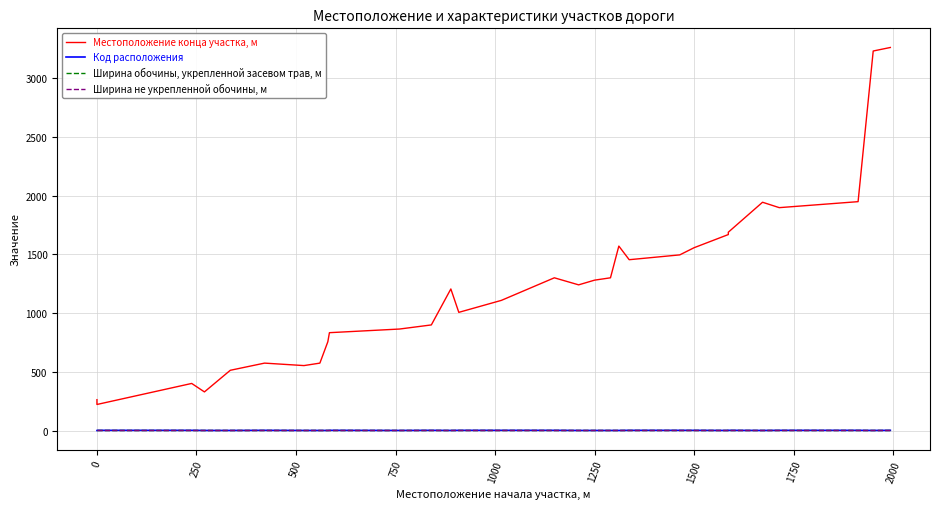

At which category does Местоположение конца участка, м reach its first local peak?

250